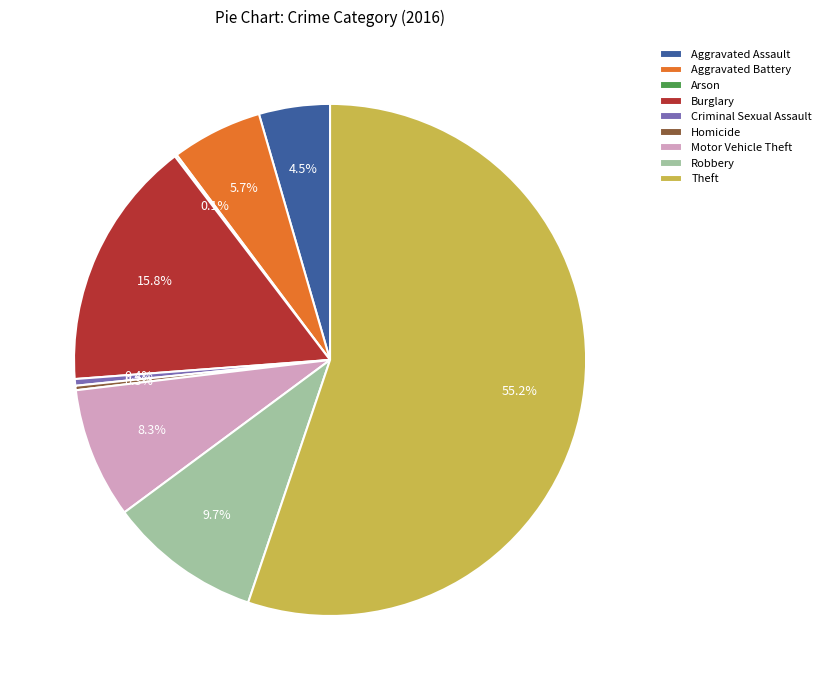

What percentage is NOT represented by Burglary?

84.2%